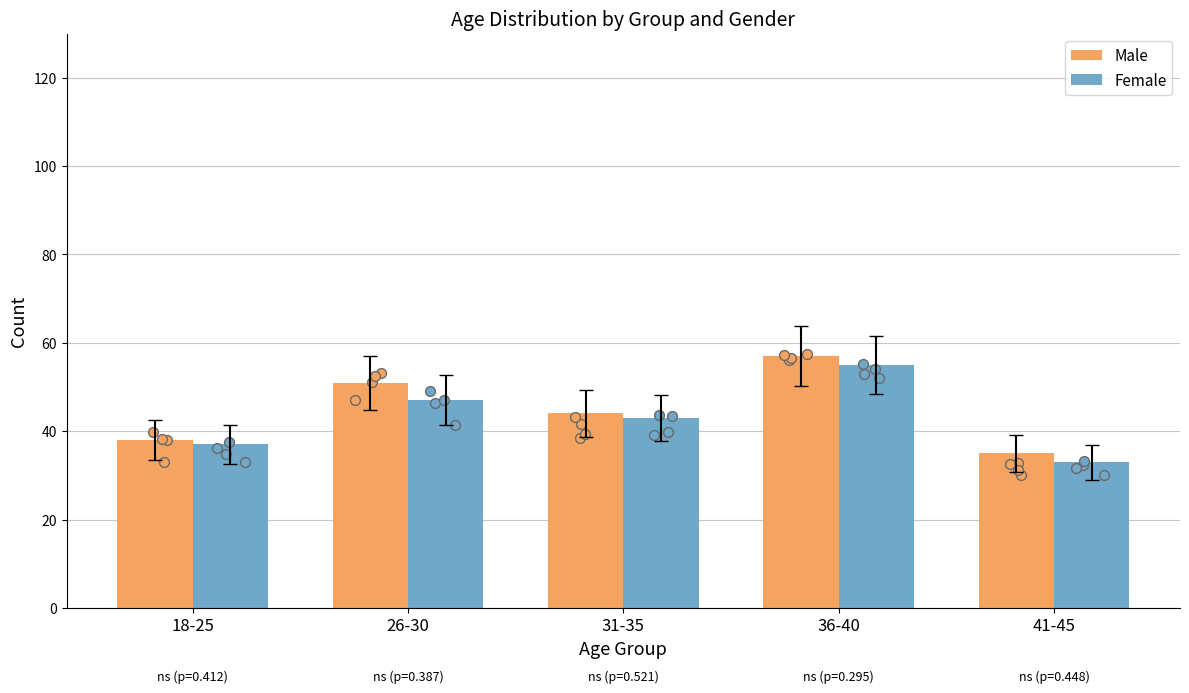

At how many categories does at least one series exceed 56?

1